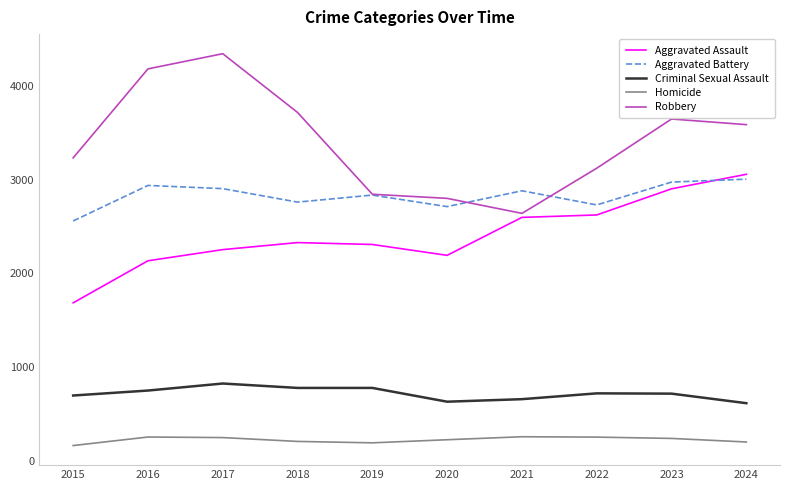

Which label corresponds to the largest value in the chart?

2017